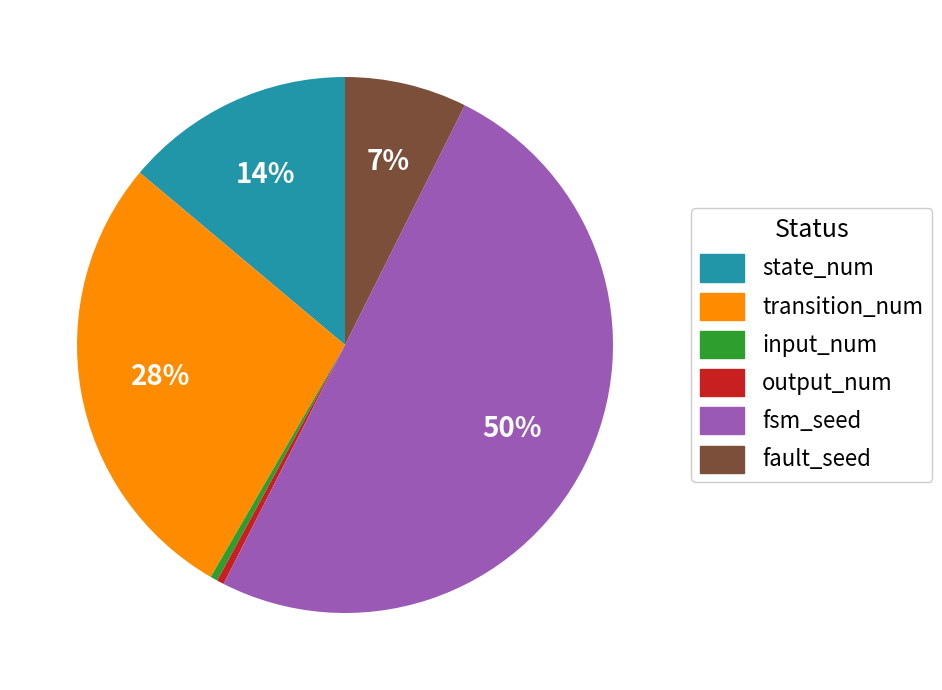

Is the sum of state_num and fault_seed greater than half?

No